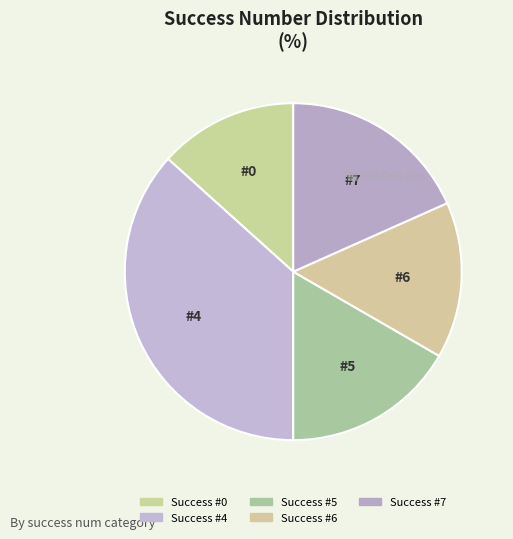

Count the number of slices in the pie.

5